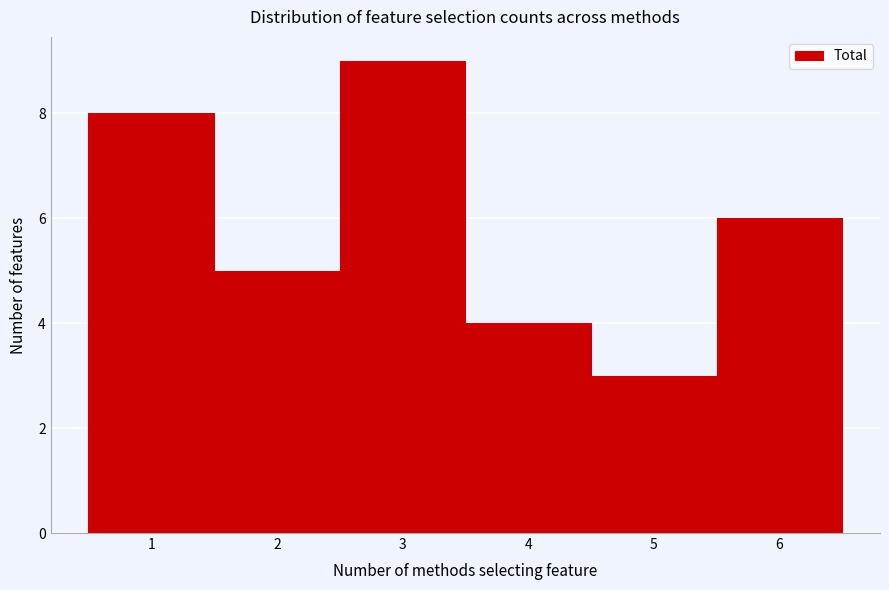

Over which range of the x-axis is the bar tallest?

2.5 to 3.5